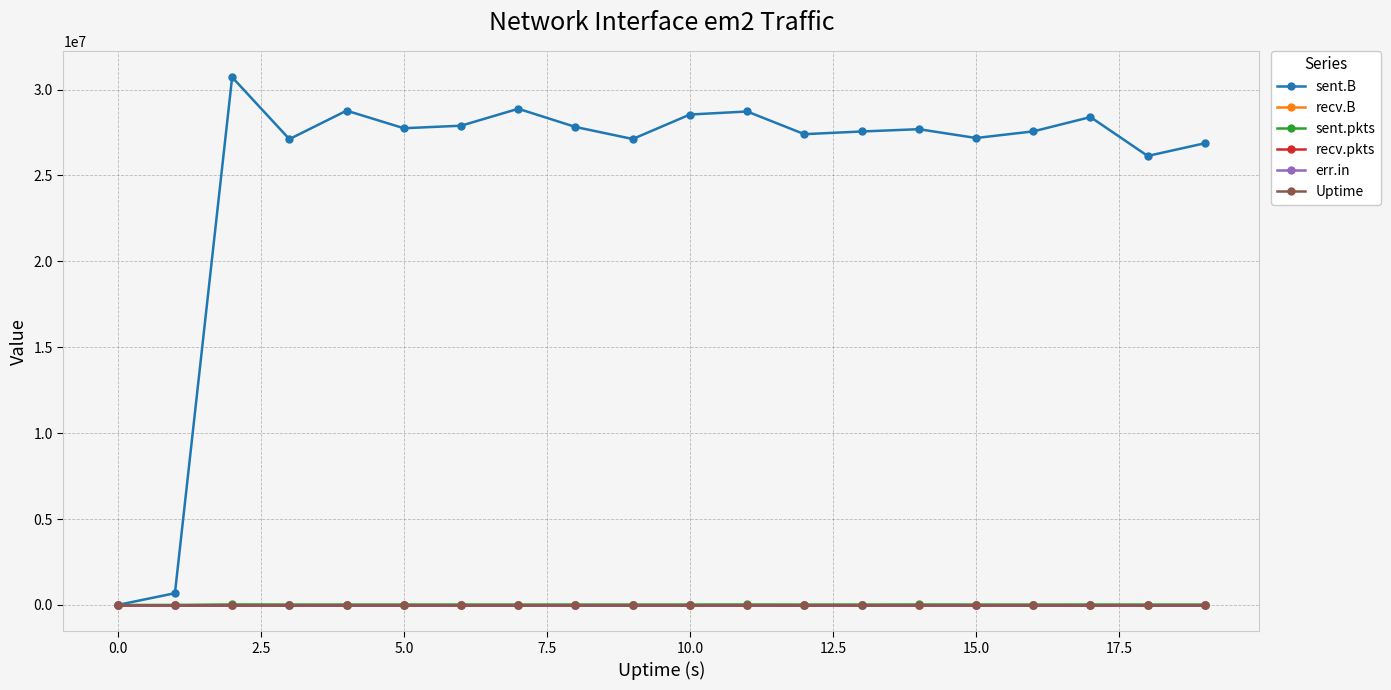

Does the chart have visible grid lines?

Yes